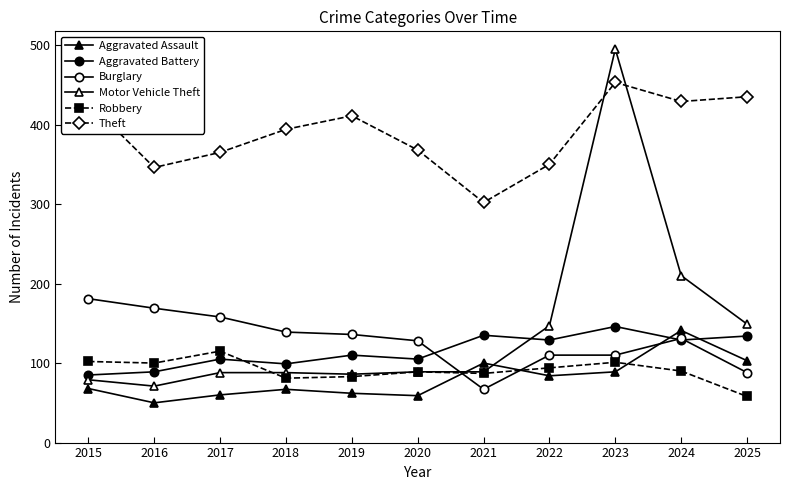

Which series changed the most between 2020 and 2023?

Motor Vehicle Theft